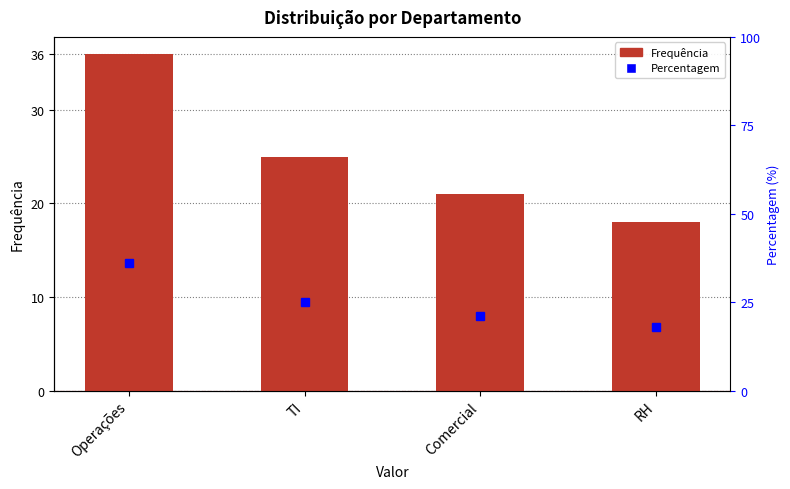

Where is the data nearest to the value 27?

TI